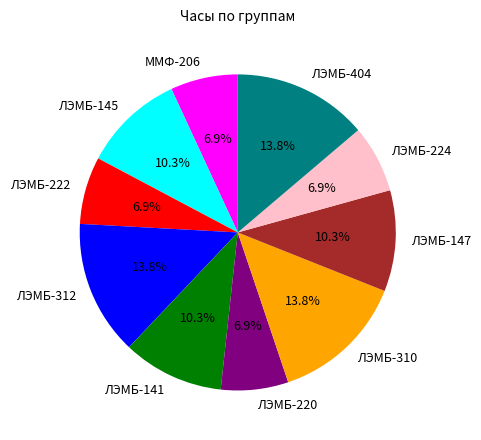

To the nearest percent, what portion does ЛЭМБ-222 represent?

7%